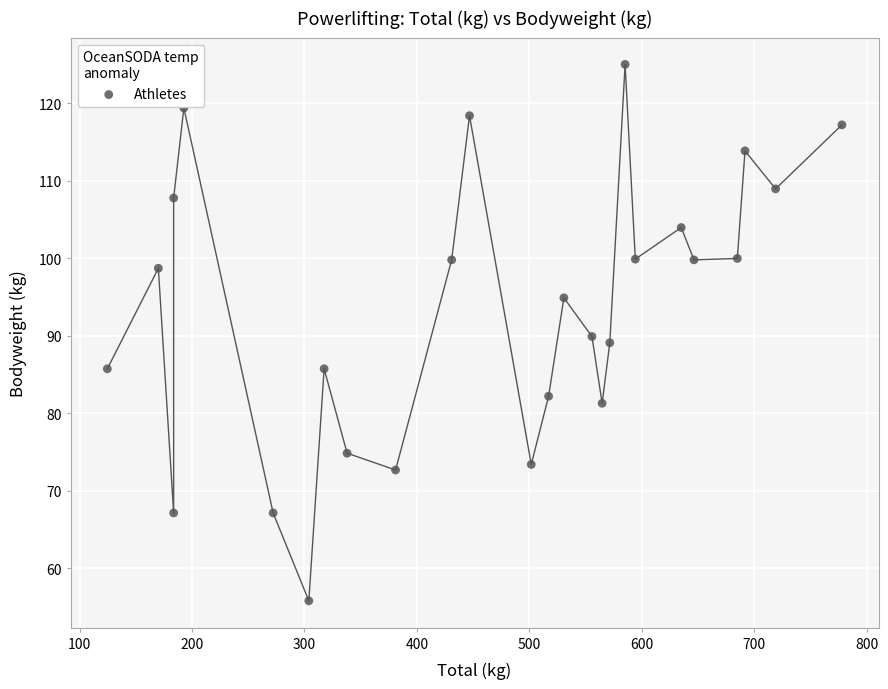

What is the range of Y values (max minus min)?

69.2